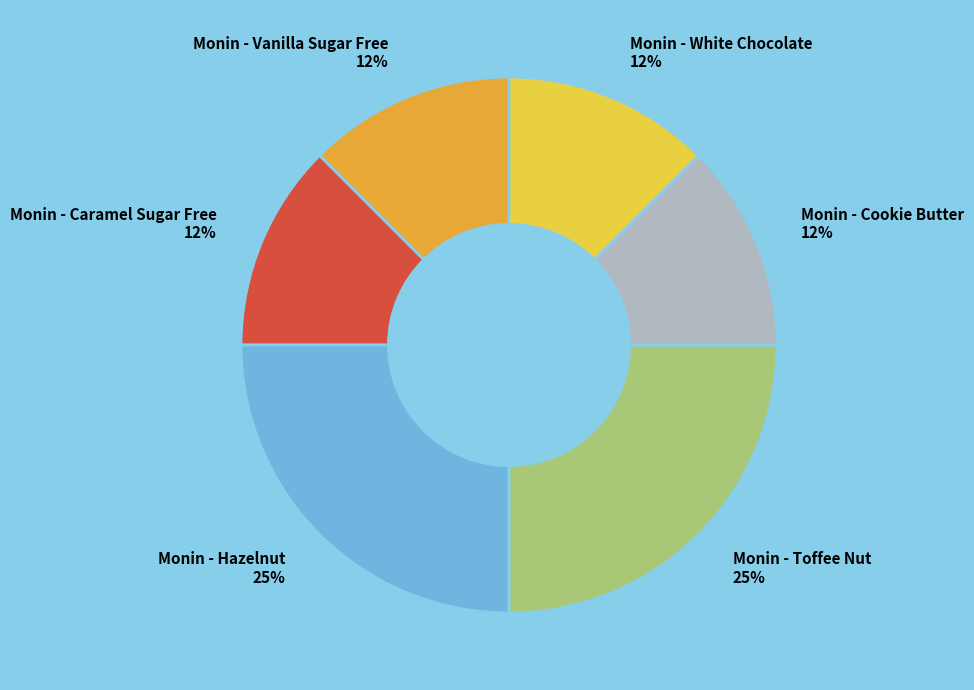

Do Monin - Cookie Butter and Monin - Hazelnut together represent more than half of the pie?

No